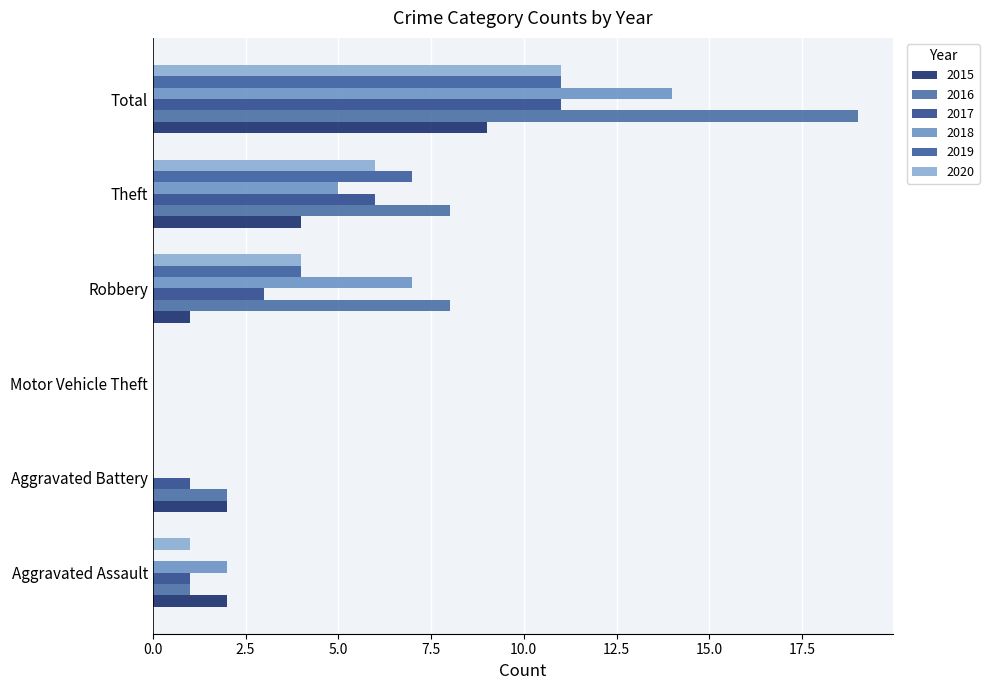

How many series are shown in this chart?

6